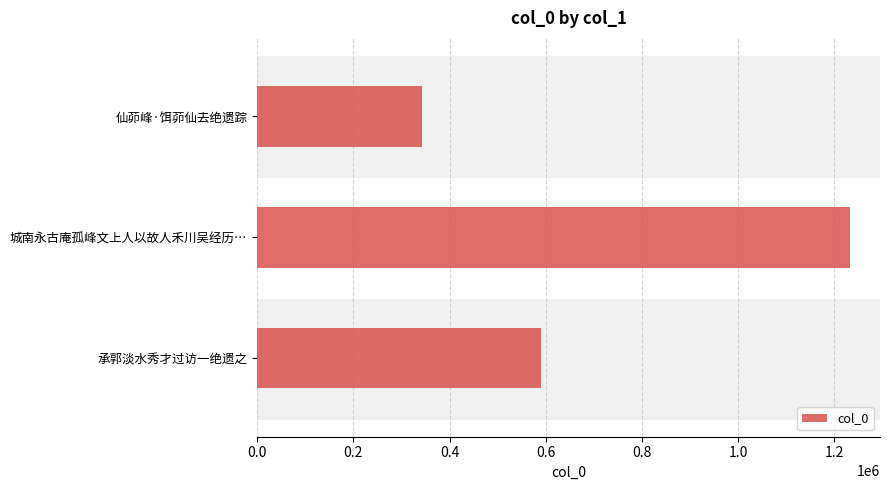

Count the number of data series in this chart.

1